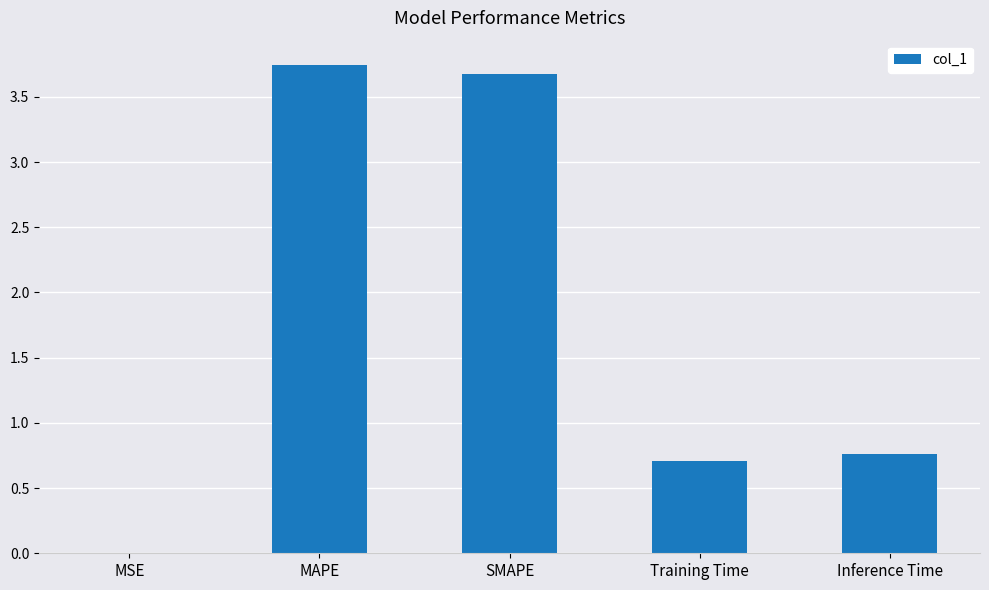

What is the change in value from MAPE to Training Time?

-3.0